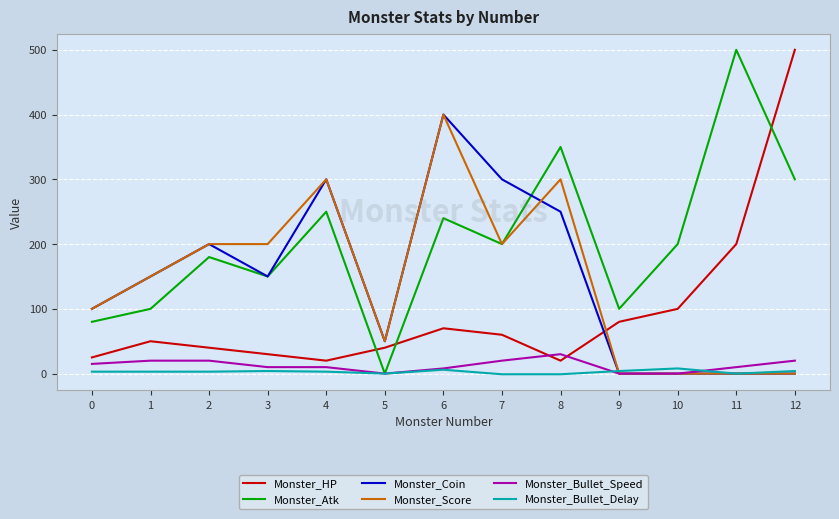

What is the greatest value displayed?

500